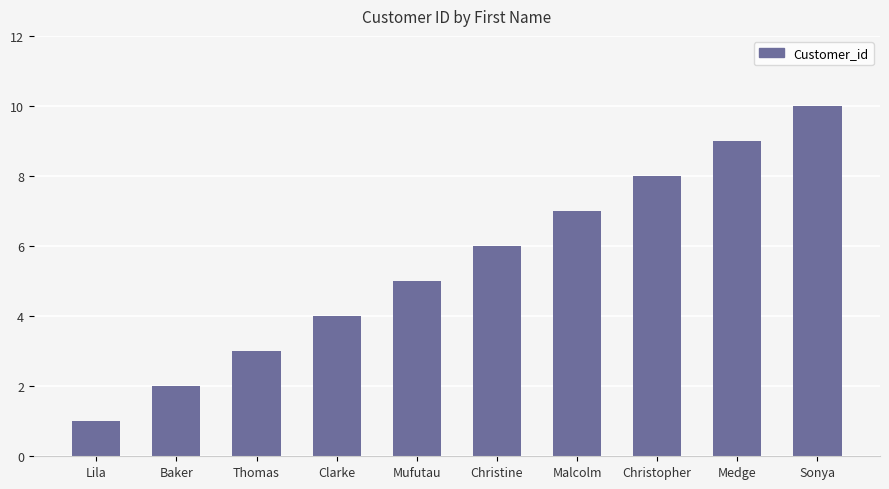

Is it true that the value at Medge is 9?

True